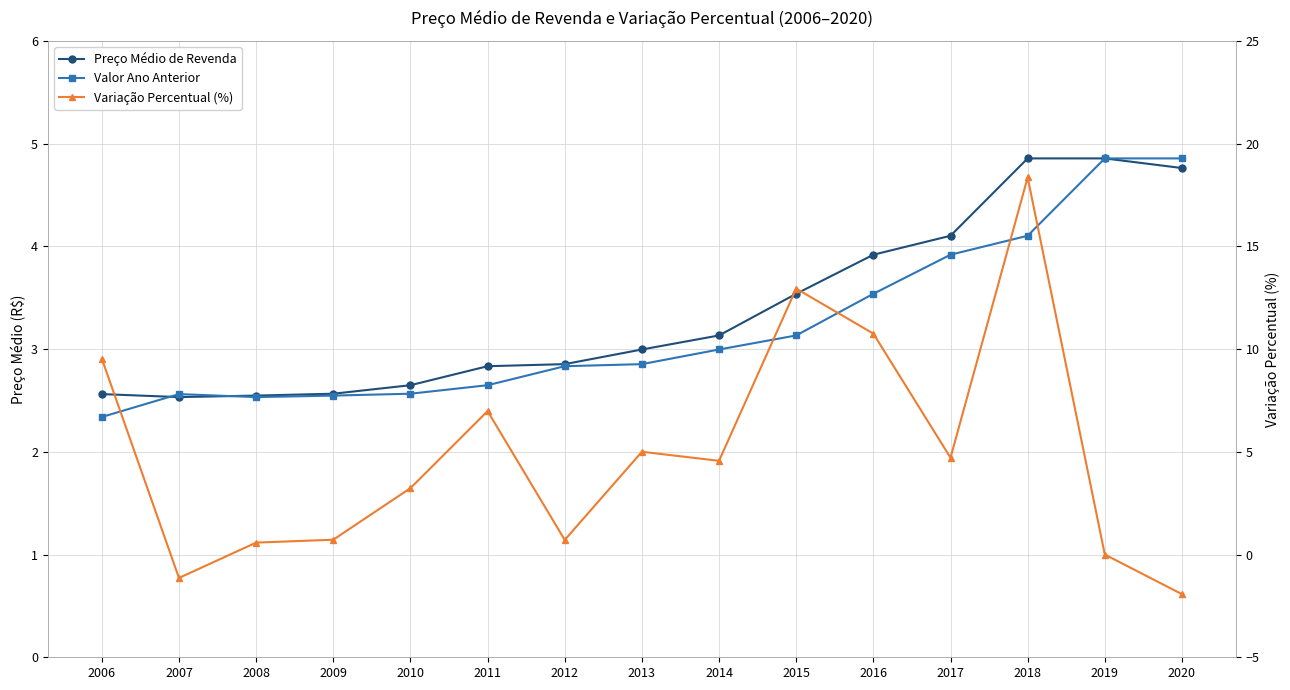

Read the Valor Ano Anterior value at 2006.

2.3